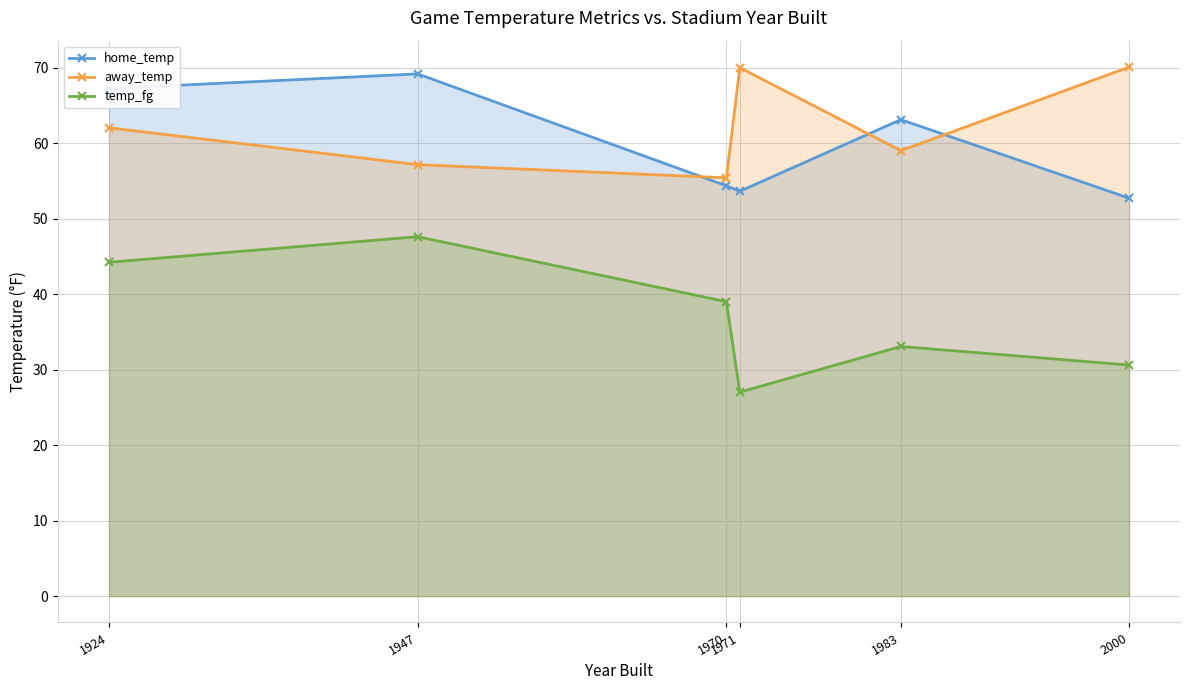

What is the spread (max minus min) of values at 1924?

23.0